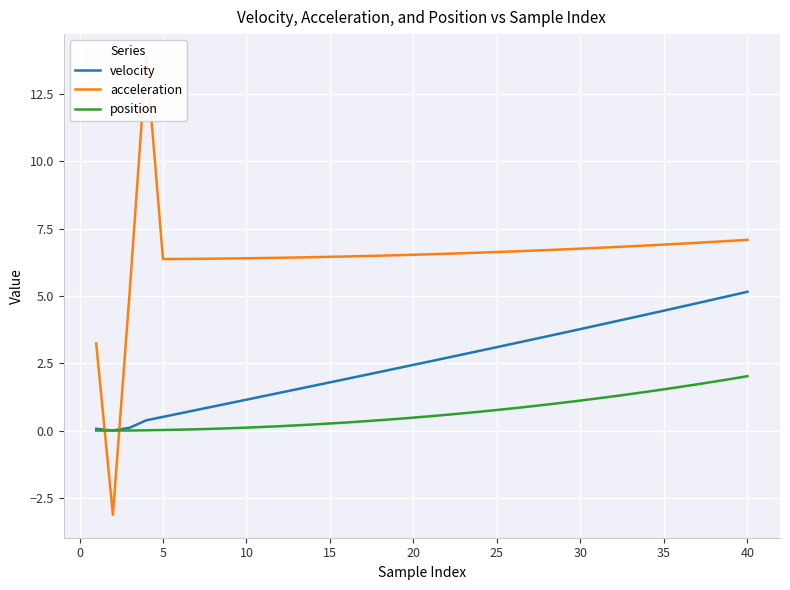

How many interior local valleys does the acceleration series have?

2